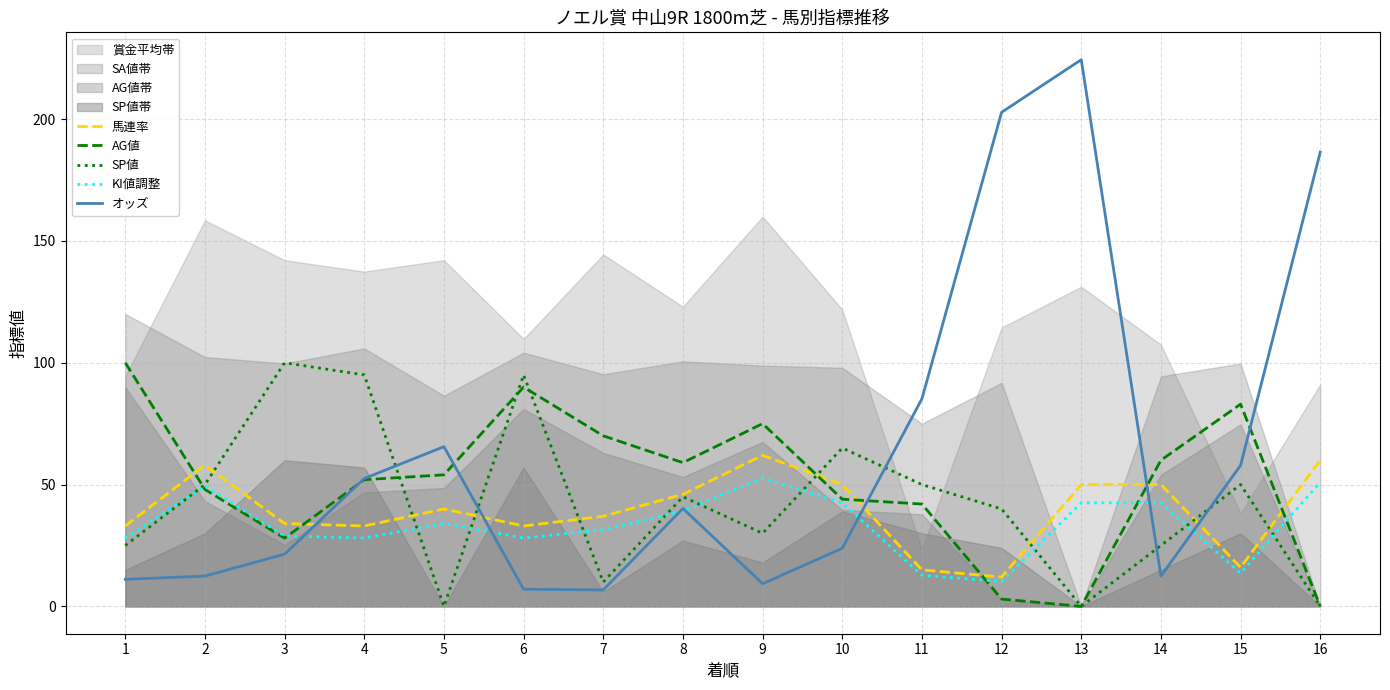

How many data points in 馬連率 are above 40?

7